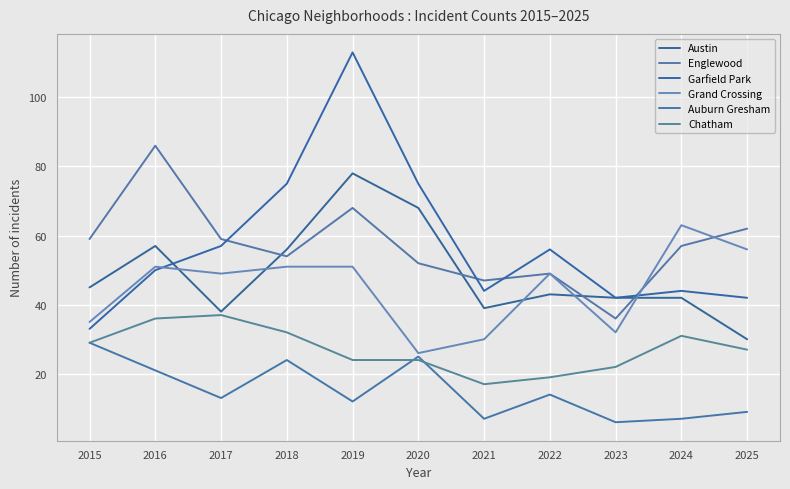

Reading right to left, extract all data points from this chart.

Austin: 2025=30	2024=42	2023=42	2022=43	2021=39	2020=68	2019=78	2018=56	2017=38	2016=57	2015=45
Englewood: 2025=62	2024=57	2023=36	2022=49	2021=47	2020=52	2019=68	2018=54	2017=59	2016=86	2015=59
Garfield Park: 2025=42	2024=44	2023=42	2022=56	2021=44	2020=75	2019=113	2018=75	2017=57	2016=50	2015=33
Grand Crossing: 2025=56	2024=63	2023=32	2022=49	2021=30	2020=26	2019=51	2018=51	2017=49	2016=51	2015=35
Auburn Gresham: 2025=9	2024=7	2023=6	2022=14	2021=7	2020=25	2019=12	2018=24	2017=13	2016=21	2015=29
Chatham: 2025=27	2024=31	2023=22	2022=19	2021=17	2020=24	2019=24	2018=32	2017=37	2016=36	2015=29